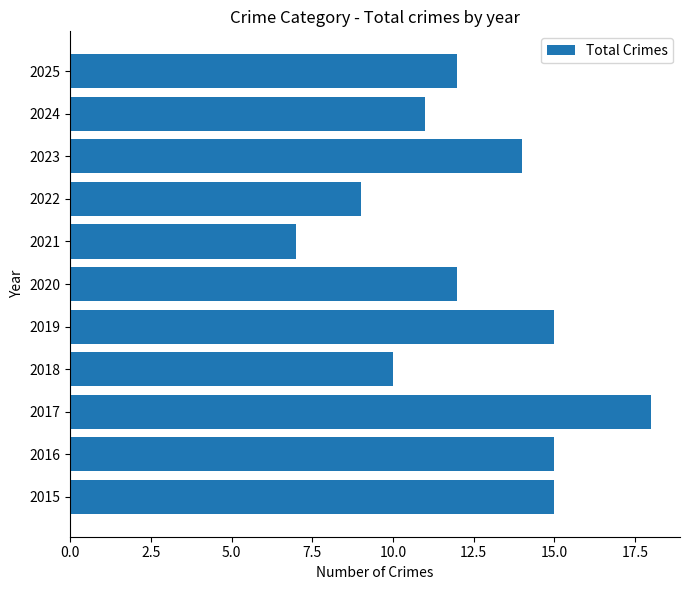

What is the sum of all values?

138